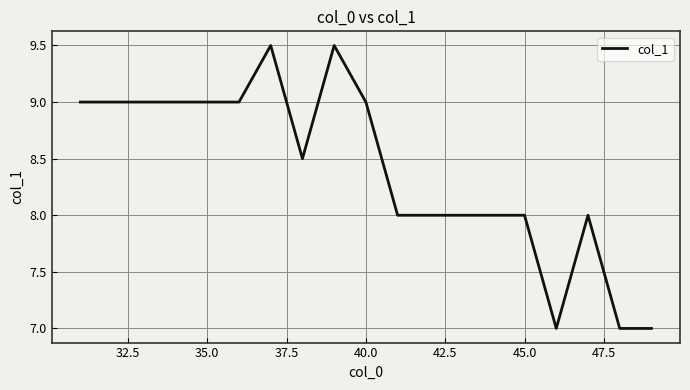

What is the minimum value shown in the chart?

7.0